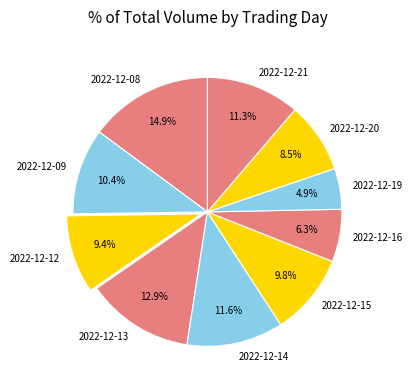

How much of the chart is everything except 2022-12-09?

89.6%